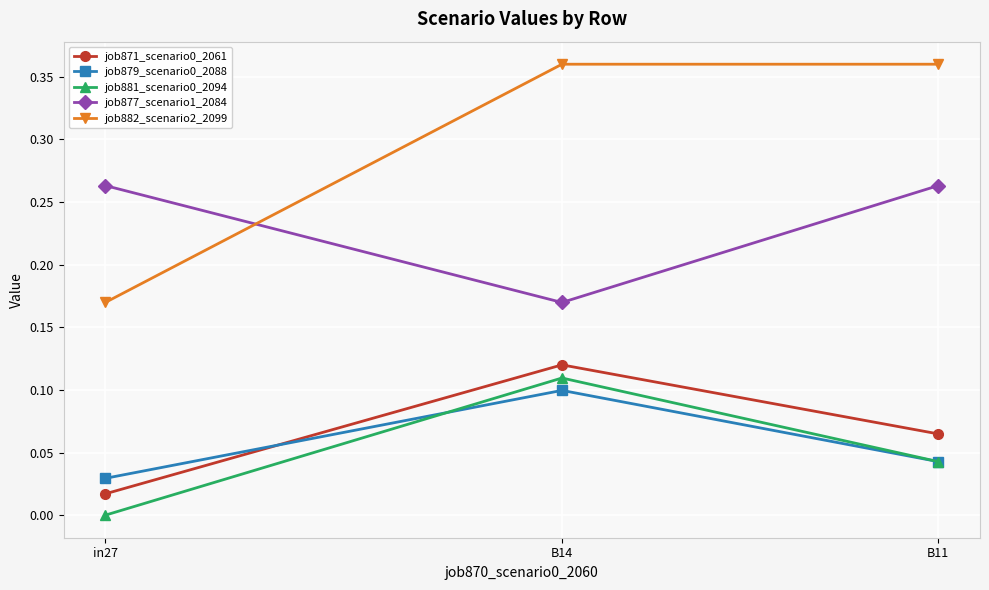

List the labels in order of job881_scenario0_2094 value, smallest first.

in27, B11, B14